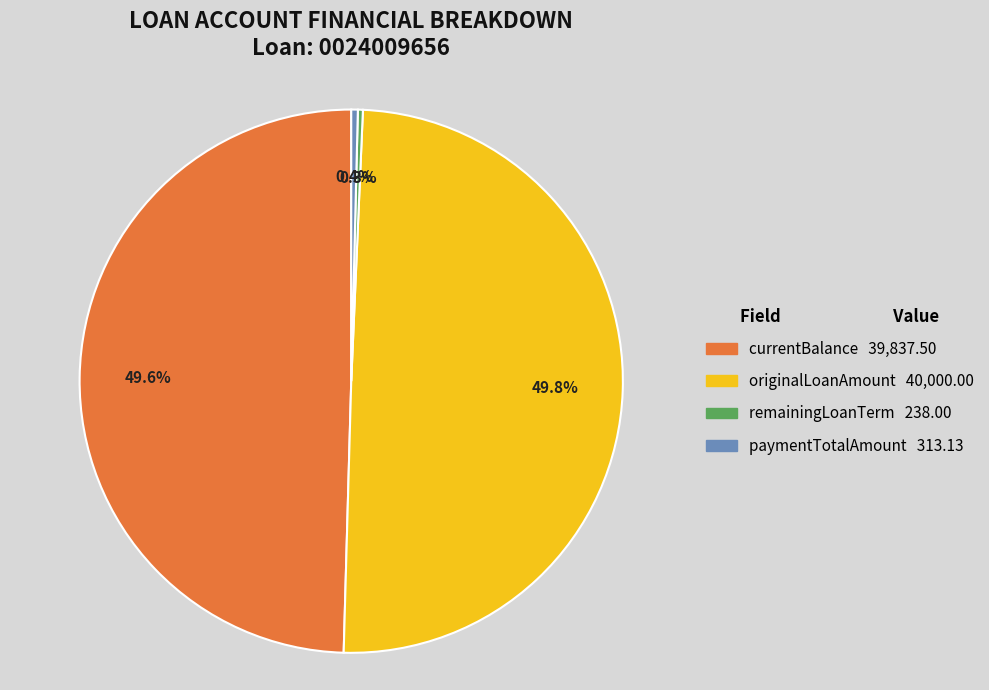

The currentBalance slice represents 50% of the pie. True or false?

True